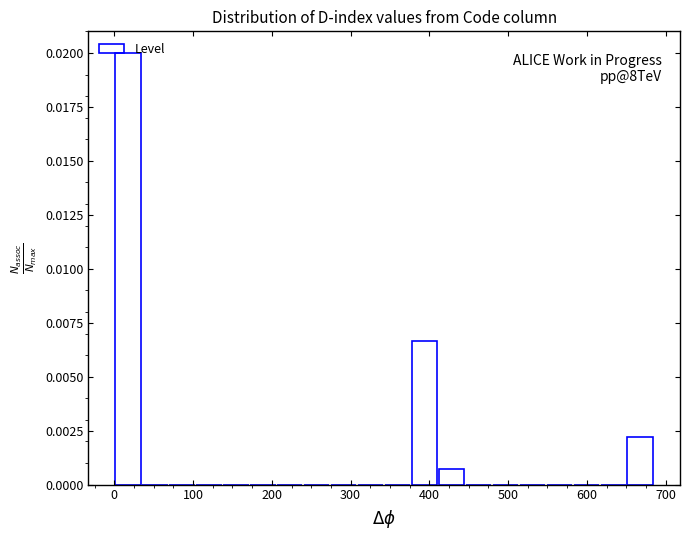

Read against the x-axis, roughly where is the centre of the tallest bar?

20